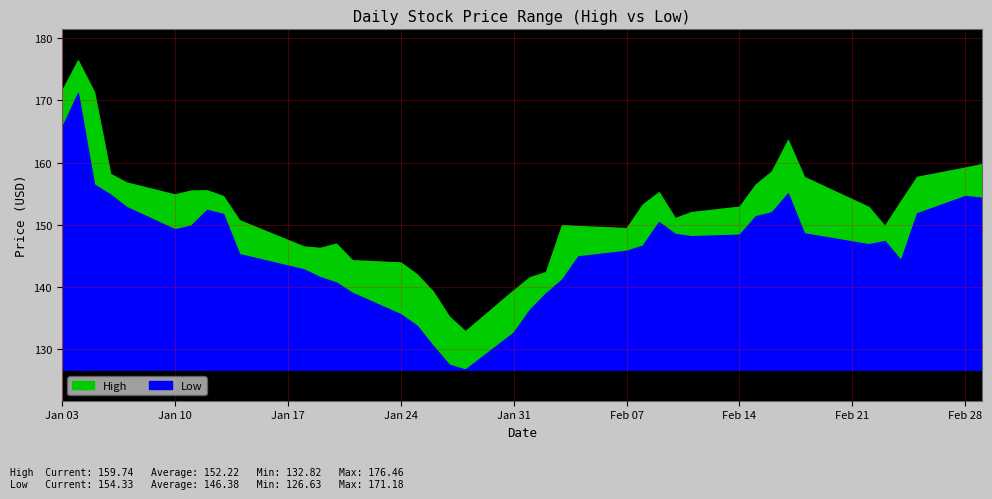

How many lines are shown in the chart?

2